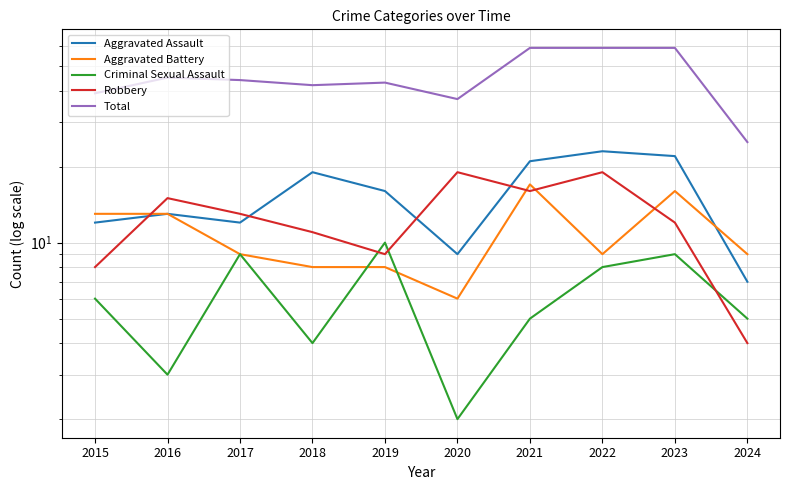

What is the maximum value for Aggravated Battery?

17